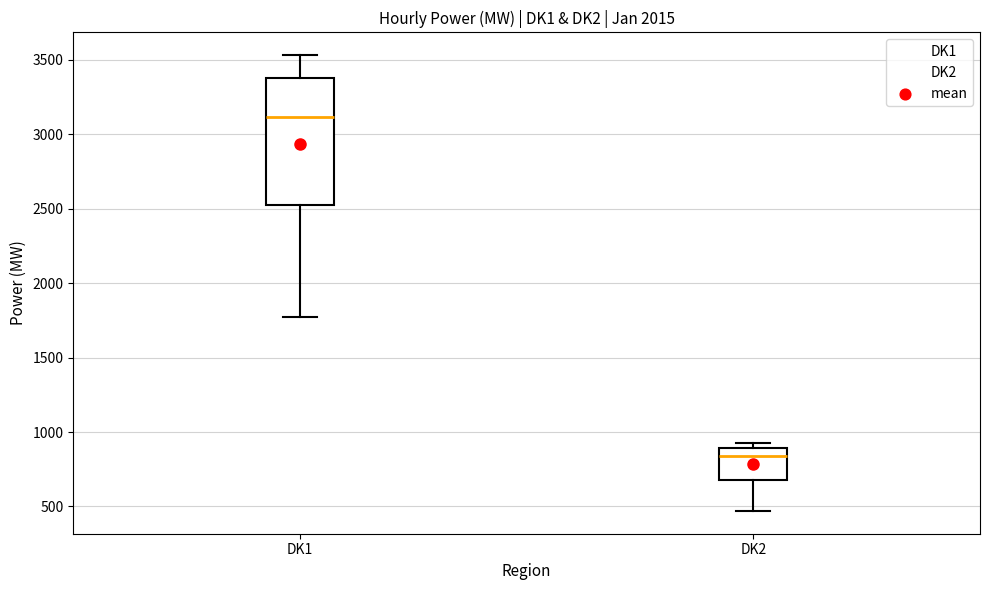

Reading left to right, transcribe this box plot: for each box, give where its median line is, the range the box spans, and where its two whiskers end, as read against the y-axis. The values are not printed on the chart, so give them approximately, as read against the axis.

DK1: median 3100, box 2500 to 3400, whiskers 1750 to 3550
DK2: median 850, box 700 to 900, whiskers 450 to 950